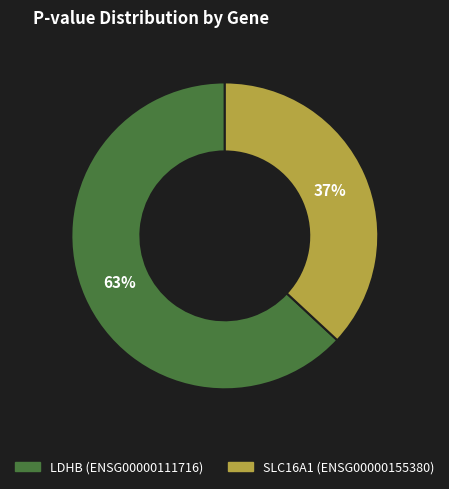

How many segments does this pie chart have?

2